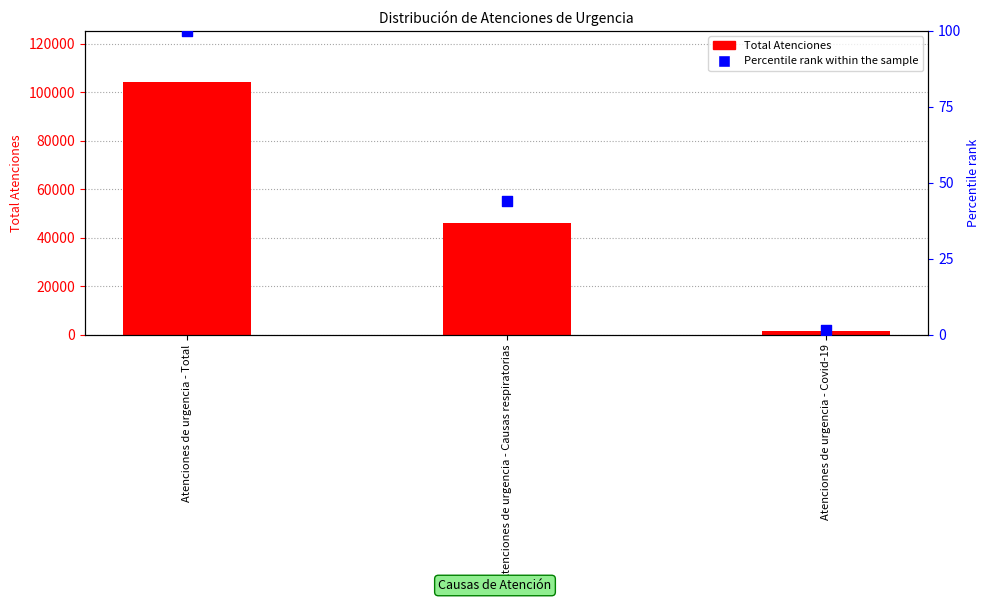

Is the value of Percentile rank within the sample at Atenciones de urgencia - Causas respiratorias greater than the value of Total Atenciones at Atenciones de urgencia - Covid-19?

No